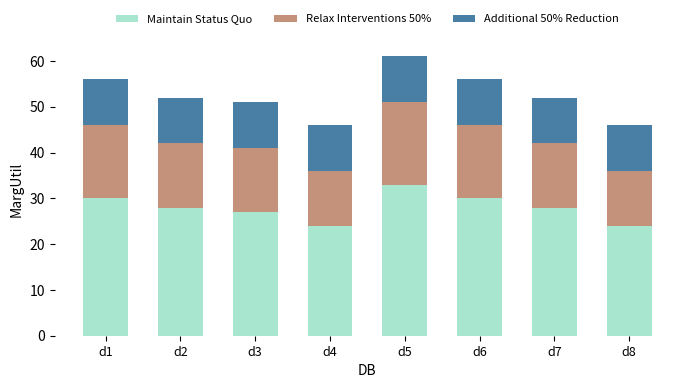

Reading left to right, list the values for the Maintain Status Quo series.

30	28	27	24	33	30	28	24